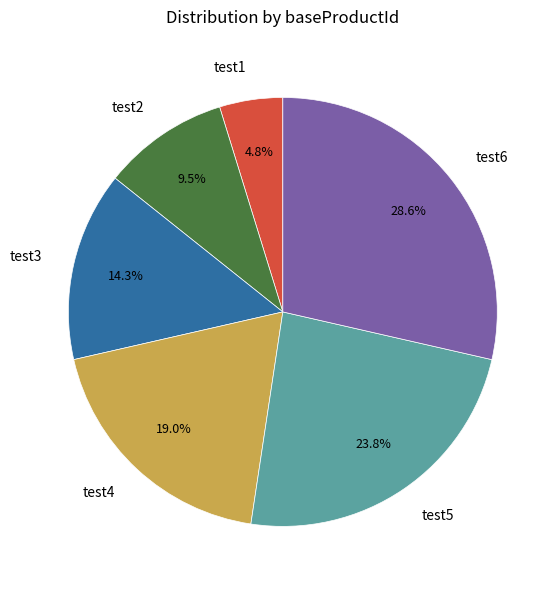

True or false: test1 accounts for 5% of the total.

True